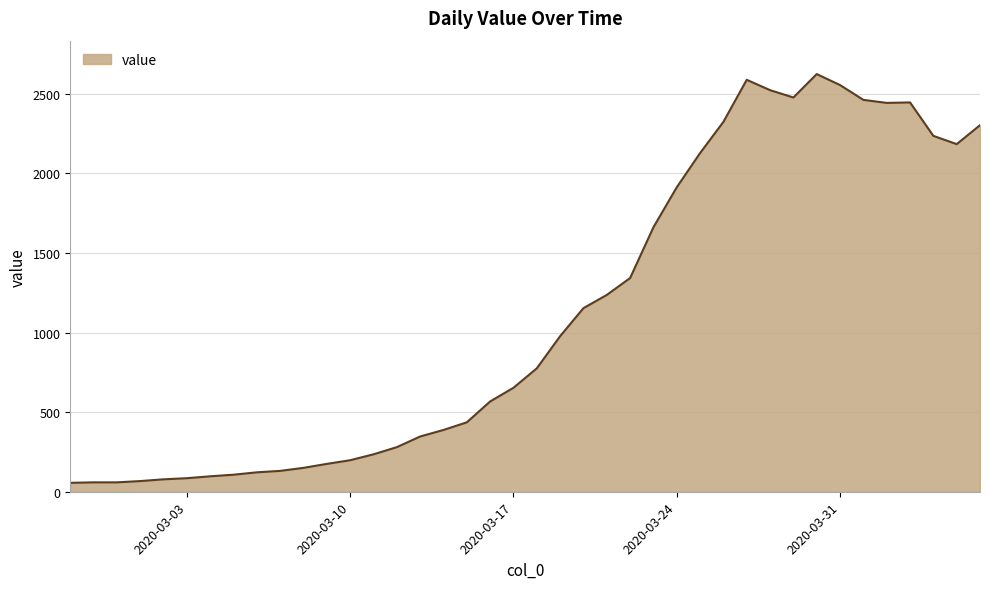

What is the difference between the maximum and minimum values?

2567